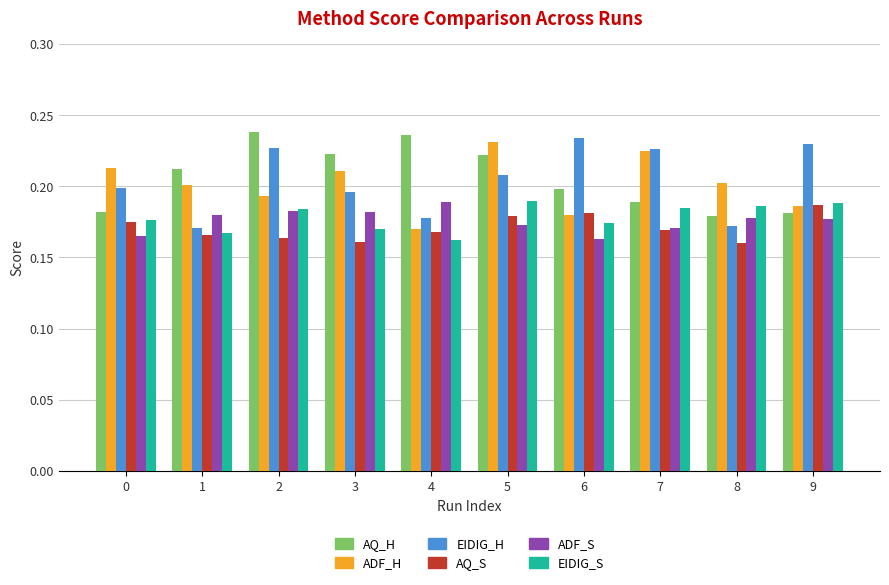

True or false: ADF_S has a value of 0.2 at 1.

True